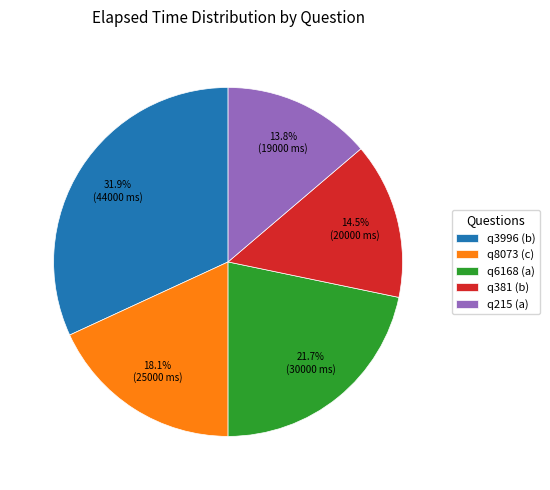

How many slices are in this pie chart?

5